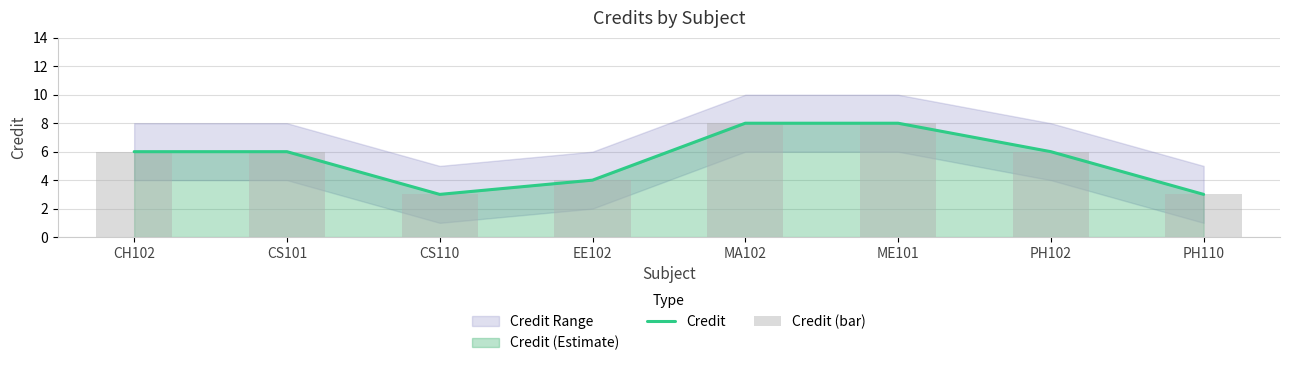

Does the chart contain any negative values?

No